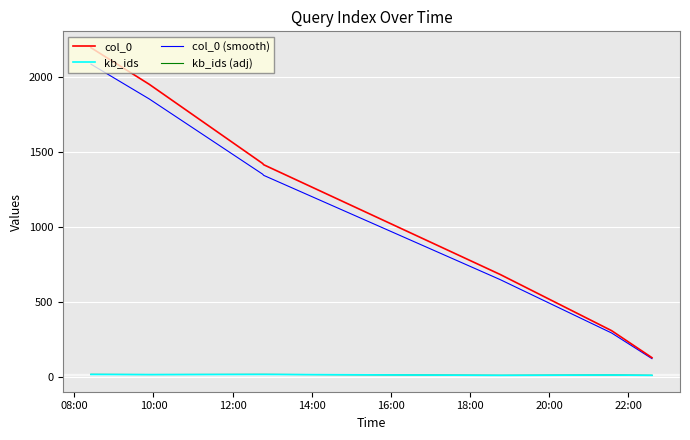

Reading left to right, extract all data points from this chart.

col_0: 2198.0	1954.0	1426.0	1417.0	1417.0	685.0	310.0	130.0
kb_ids: 18.0	17.0	18.0	18.0	18.0	12.0	14.0	12.0
col_0 (smooth): 2088.1	1856.3	1354.7	1346.1	1346.1	650.8	294.5	123.5
kb_ids (adj): 18.4	17.3	18.4	18.4	18.4	12.2	14.3	12.2